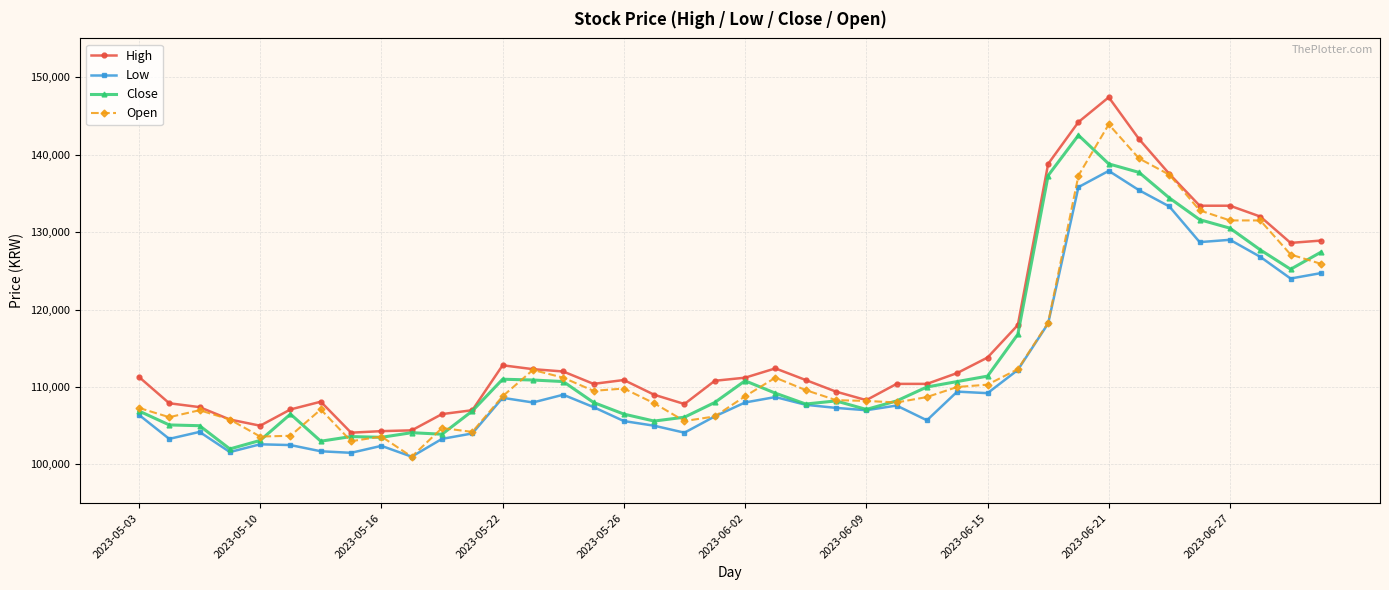

True or false: Open has more than 1 interior local peaks.

True